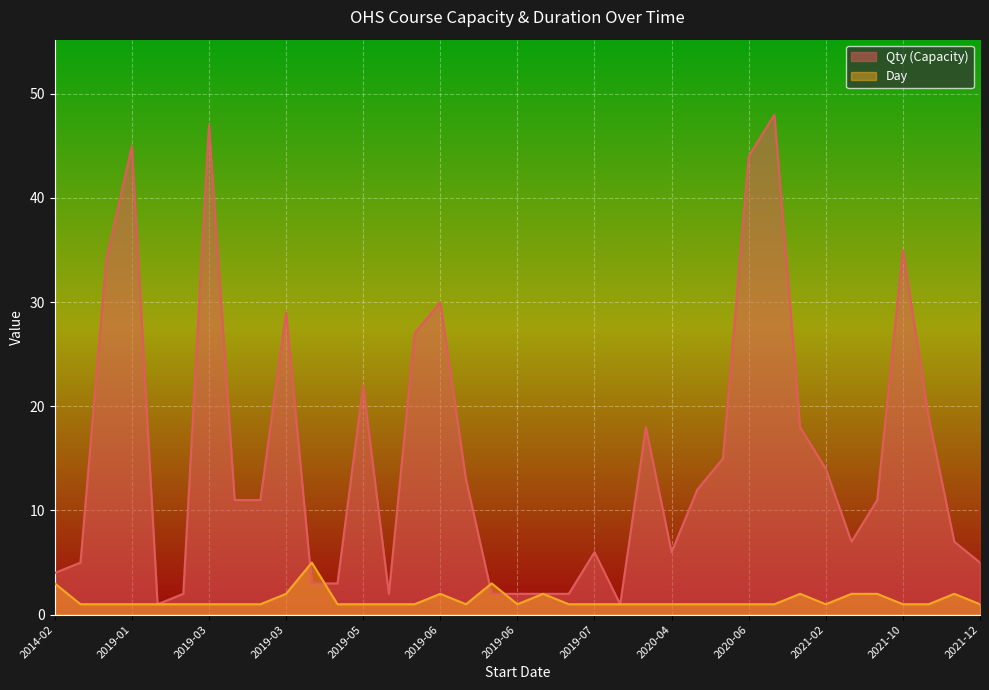

What is the difference between the maximum and second lowest values in the Qty (Capacity) series?

47